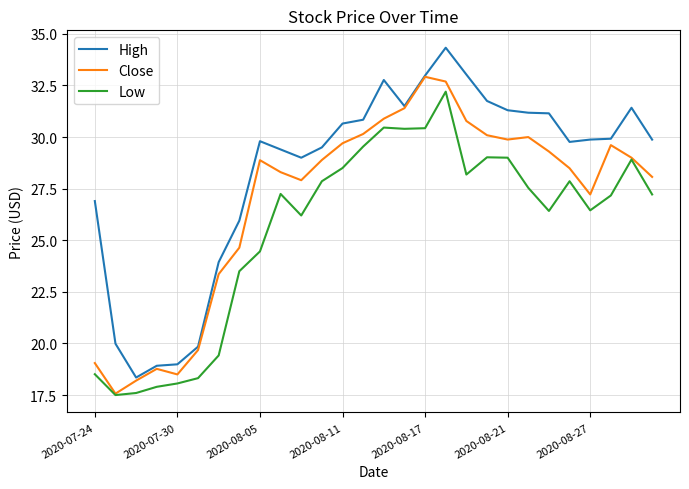

What is the greatest value displayed?

34.3